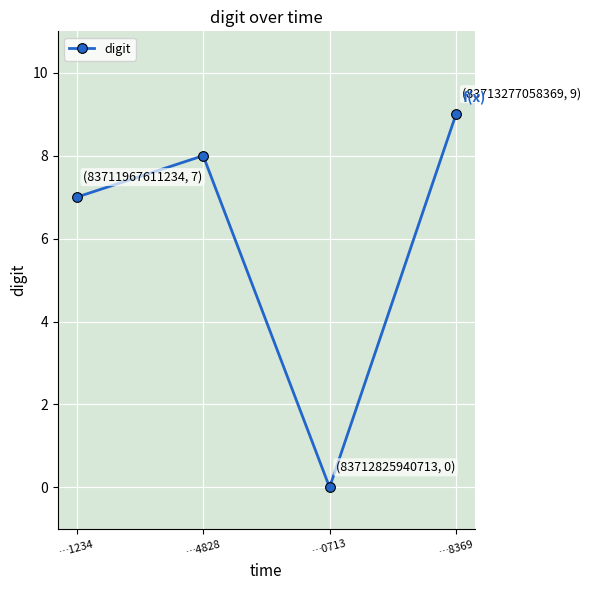

What is the maximum value shown in the chart?

9